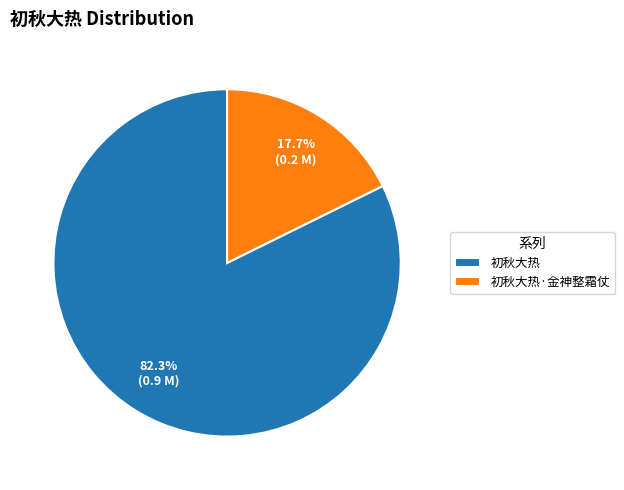

Combined, what portion of the pie is 初秋大热 and 初秋大热·金神整霜仗?

100.0%